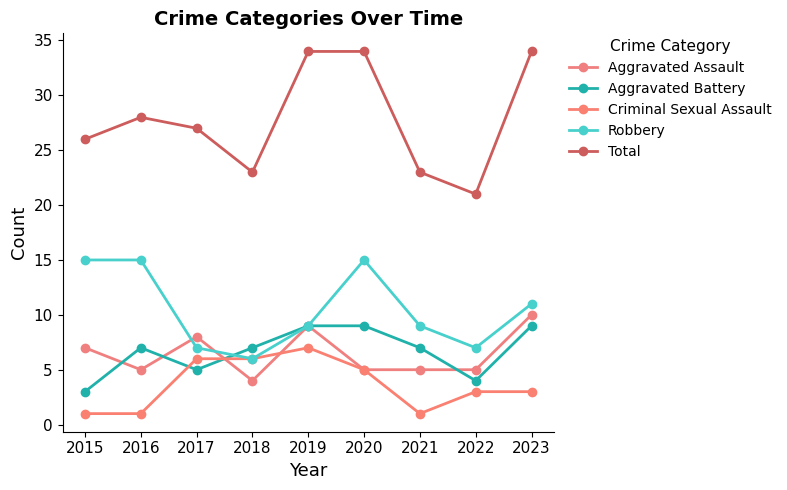

True or false: Robbery and Aggravated Assault cross at least once.

True